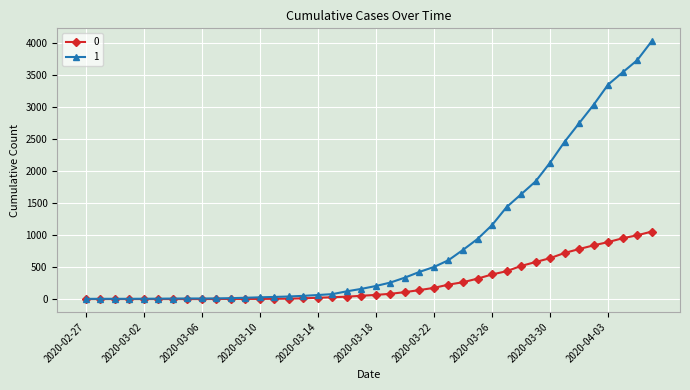

What is the maximum value shown in the chart?

4028